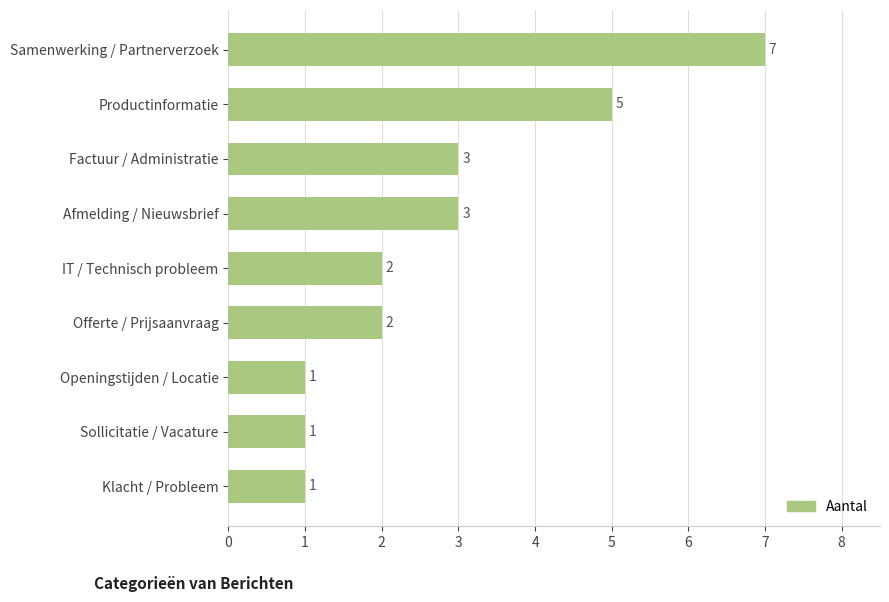

Count the values in the range 1 to 3.

7